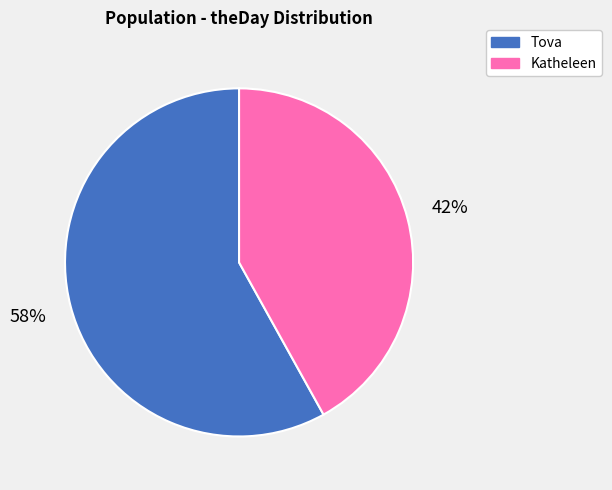

True or false: Katheleen accounts for 55% of the total.

False